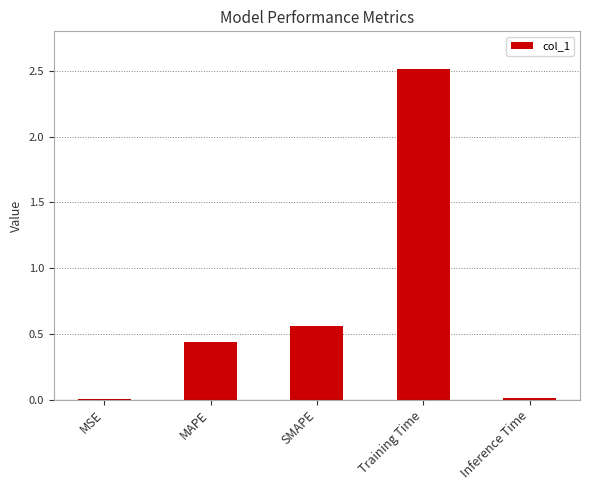

The chart shows a value of 0.9 at Training Time. True or false?

False